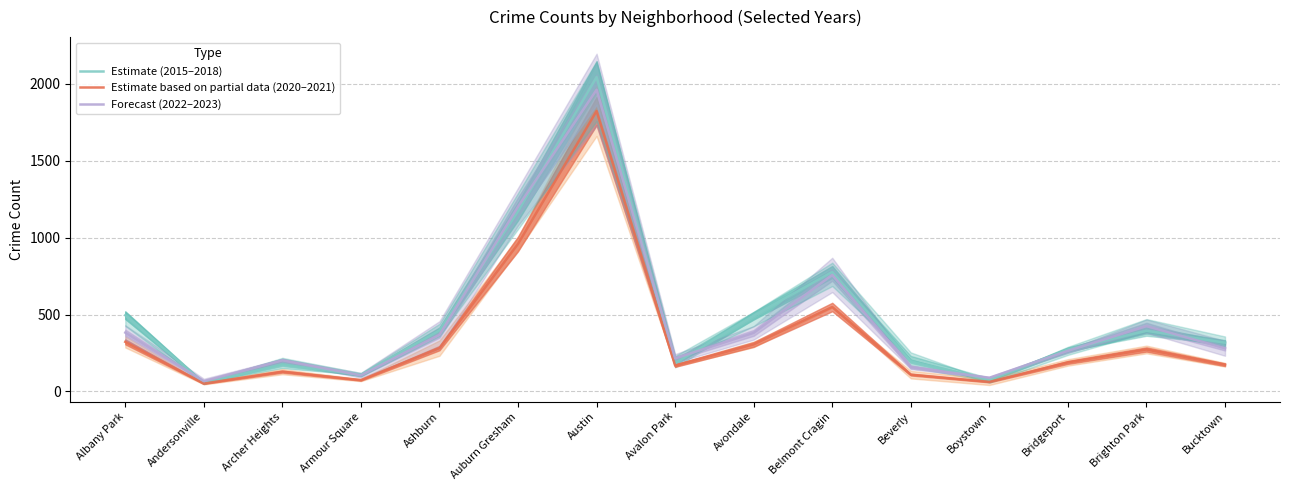

After their last crossing, which series has the higher values: Estimate (2015–2018) or Forecast (2022–2023)?

Estimate (2015–2018)